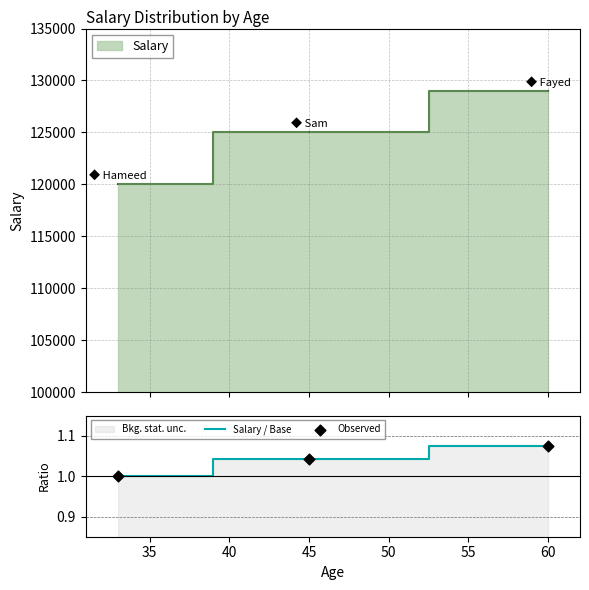

Which series reaches the minimum Y coordinate?

Salary / Base